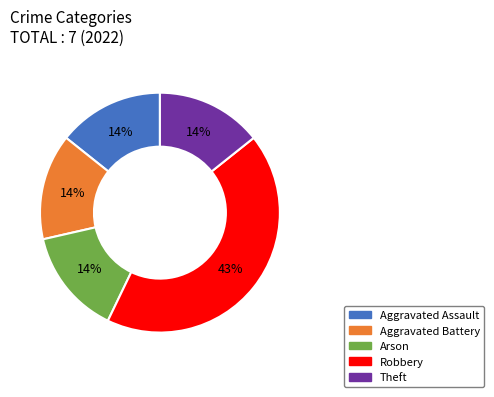

What is the largest slice in the pie chart?

Robbery